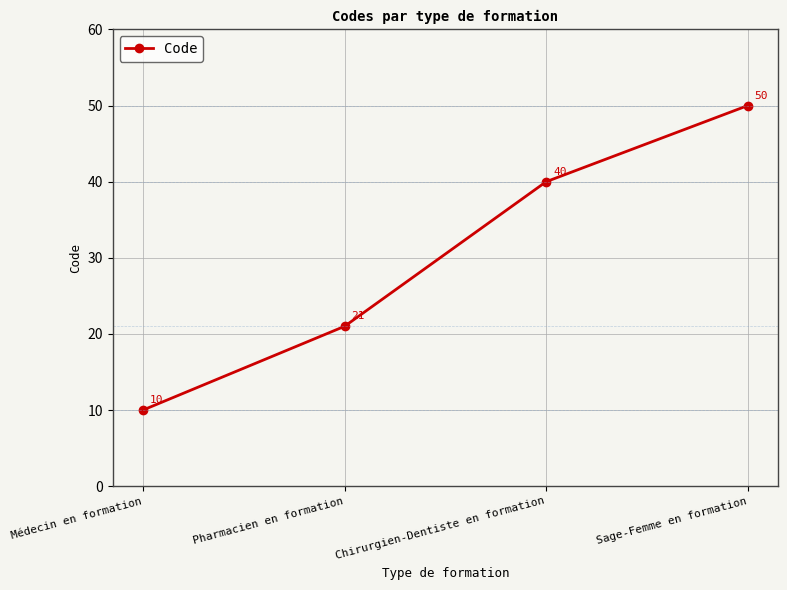

Which category has the lowest value across all series?

Médecin en formation